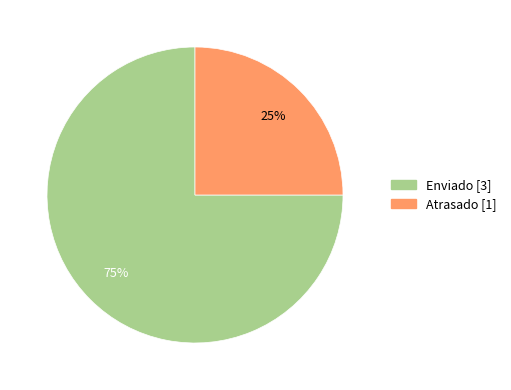

Is it true that Atrasado is 25% of the pie?

True